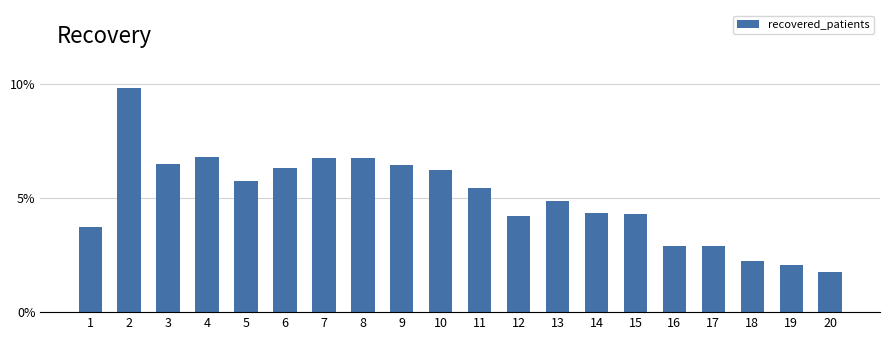

Does the chart contain any negative values?

No